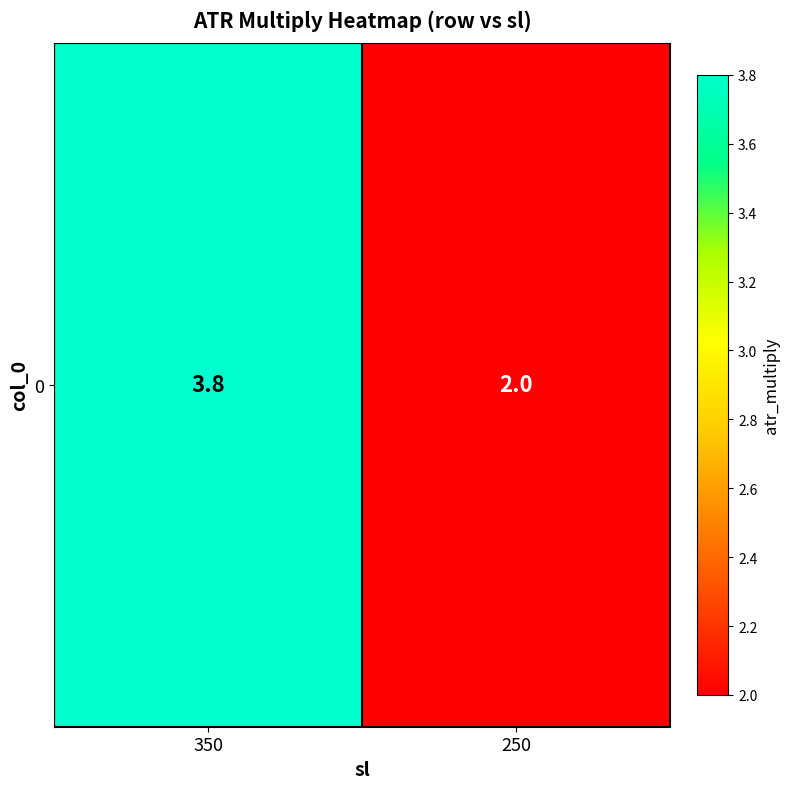

How many categories are shown in the chart?

2